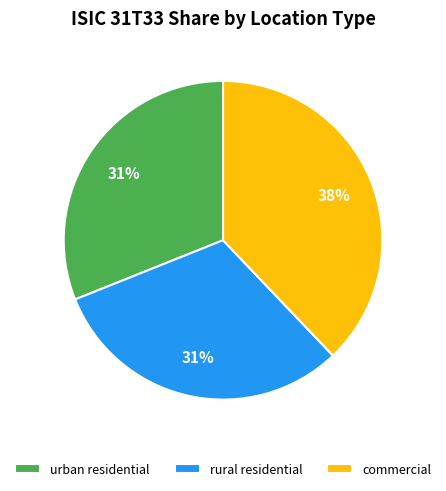

How many segments does this pie chart have?

3